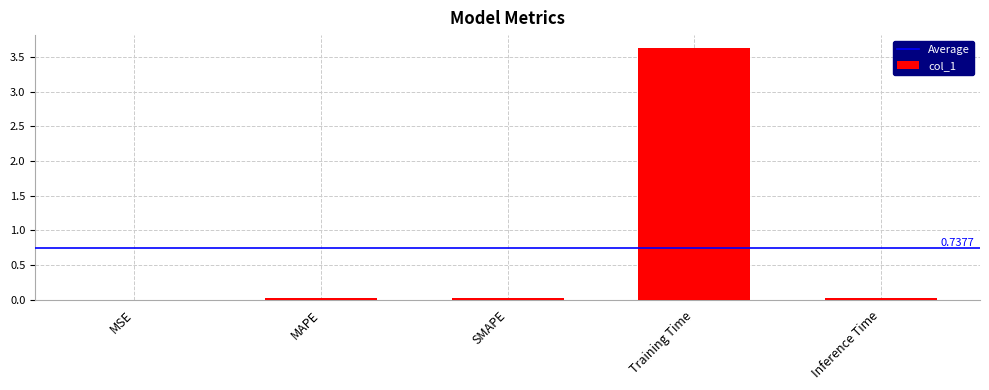

Which label corresponds to the largest value in the chart?

Training Time